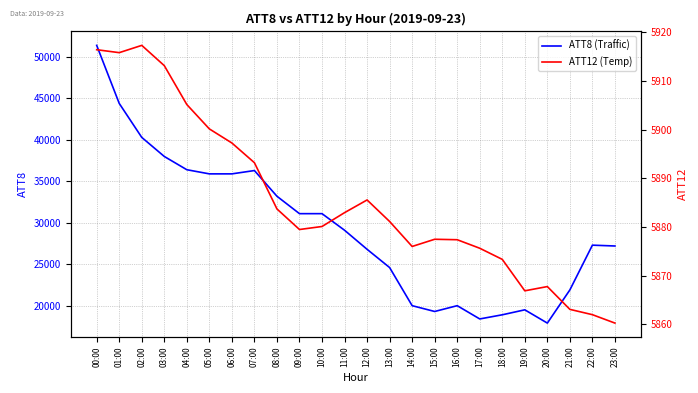

What is the average value of the ATT8 (Traffic) series?

29371